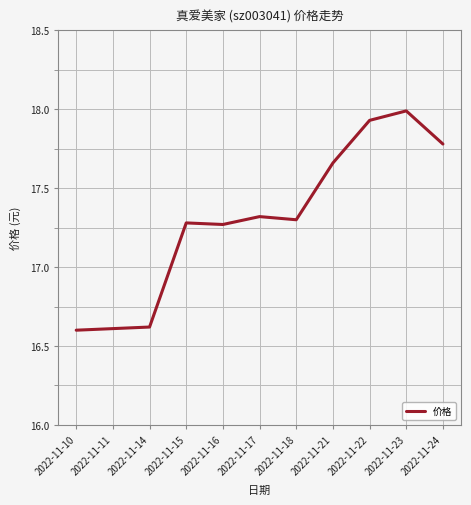

How many values are between 16 and 17?

3